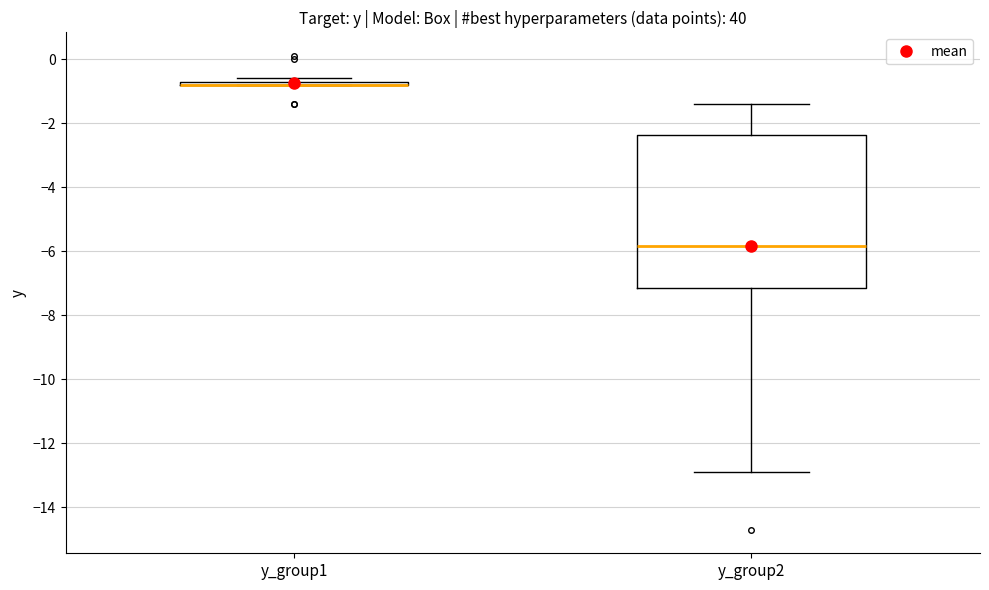

Where is the lower edge of the box for y_group1 on the y-axis? The values are not printed on the chart, so give them approximately, as read against the axis.

-0.8